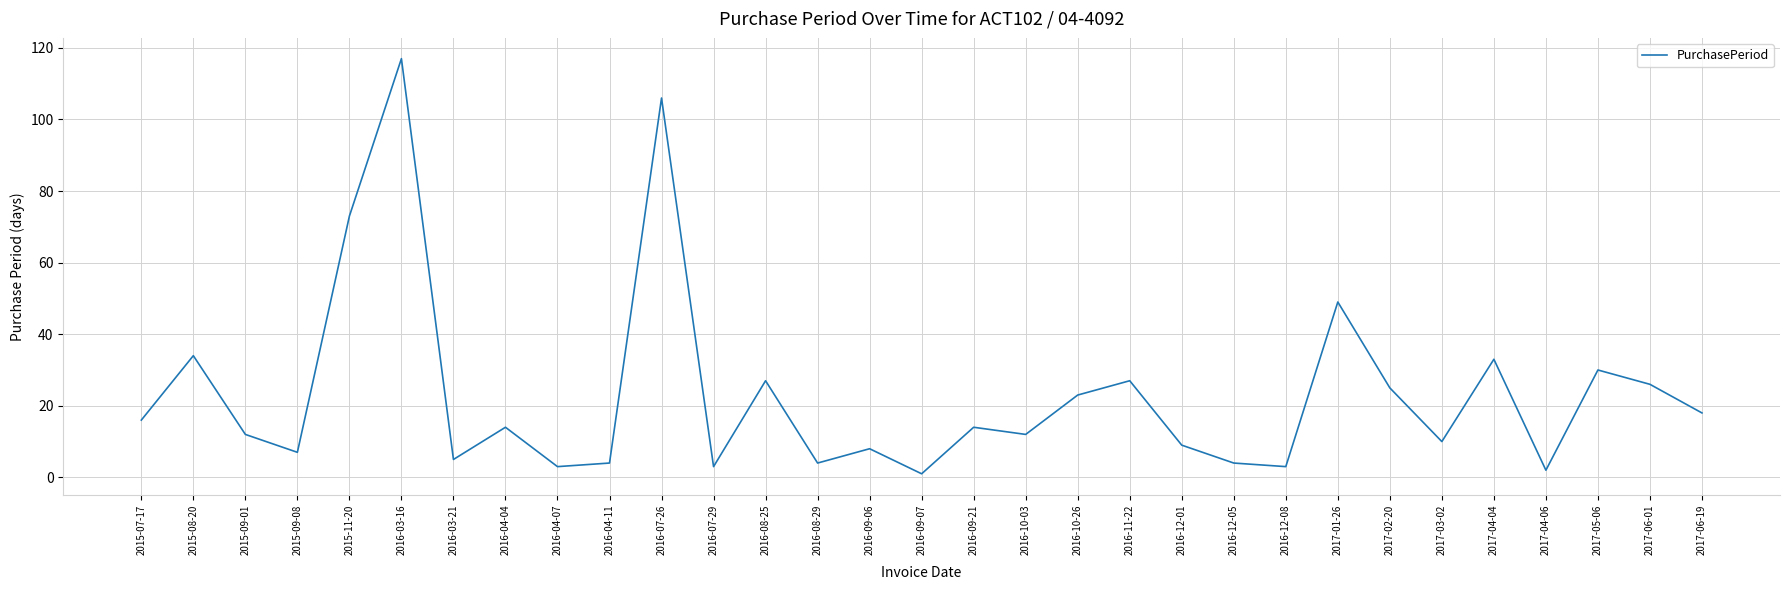

At which category does the chart reach its peak across all series?

2016-03-16